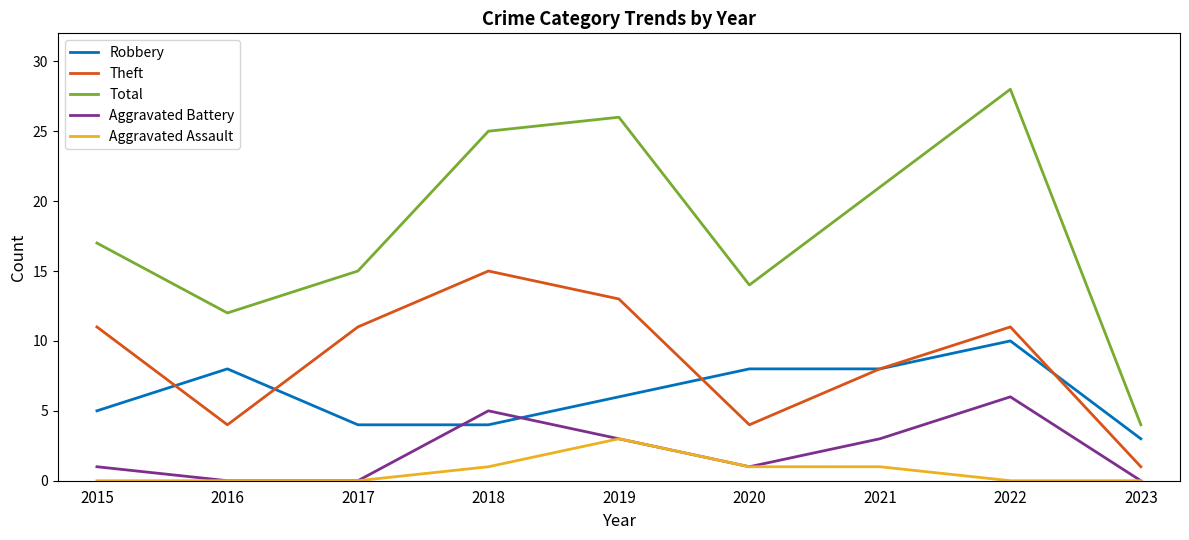

What is the approximate value of Aggravated Battery at 2019?

3